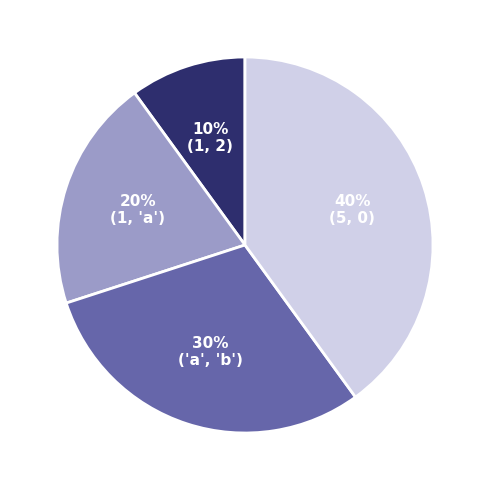

To the nearest percent, what is the average slice percentage?

25%